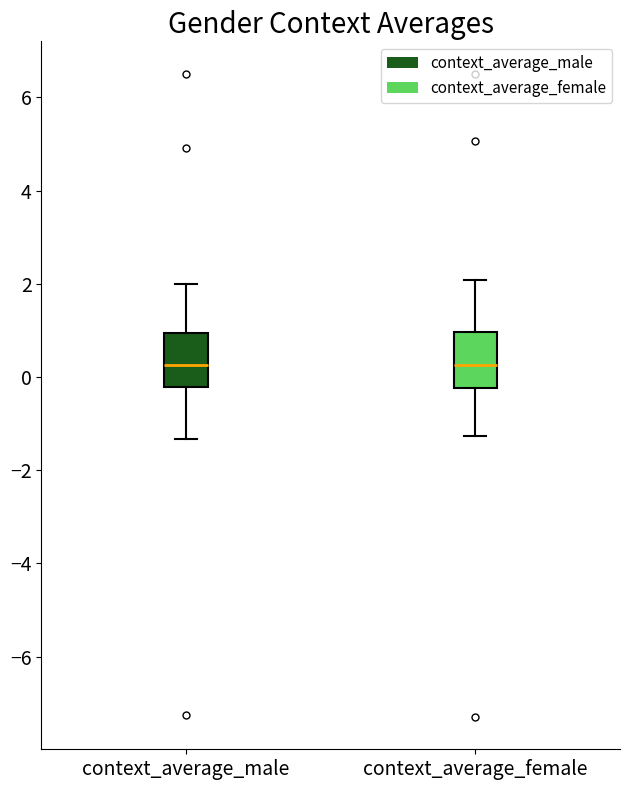

Reading left to right, transcribe this box plot: for each box, give where its median line is, the range the box spans, and where its two whiskers end, as read against the y-axis. The values are not printed on the chart, so give them approximately, as read against the axis.

context_average_male: median 0.2, box -0.2 to 1.0, whiskers -1.4 to 2.0
context_average_female: median 0.2, box -0.2 to 1.0, whiskers -1.2 to 2.0